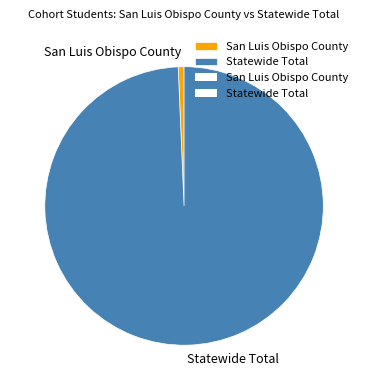

What is the largest slice in the pie chart?

Statewide Total